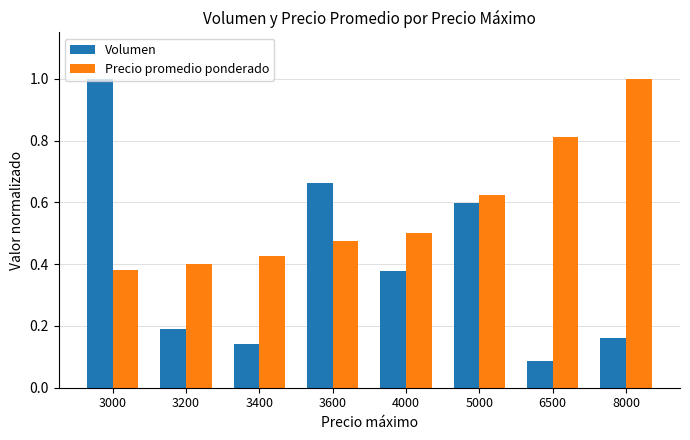

Rank the series by their average value, from lowest to highest.

Volumen, Precio promedio ponderado